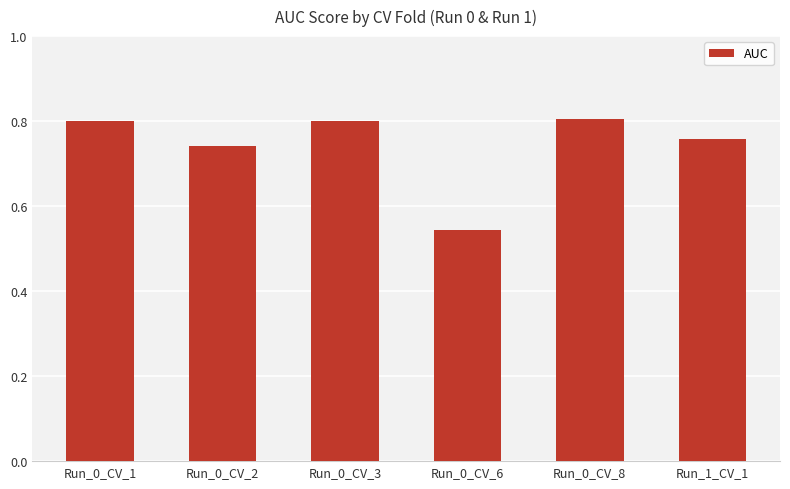

At which label is the value closest to 0?

Run_0_CV_6